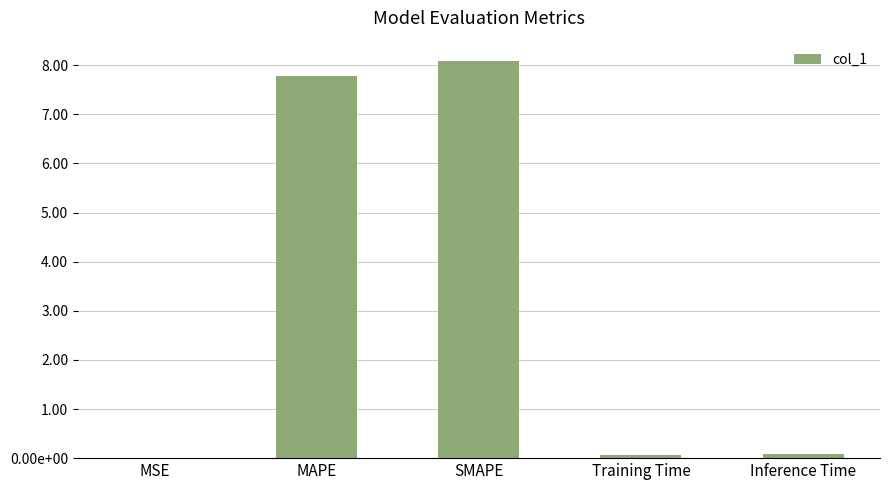

Rank the categories by value from highest to lowest.

SMAPE, MAPE, Inference Time, Training Time, MSE